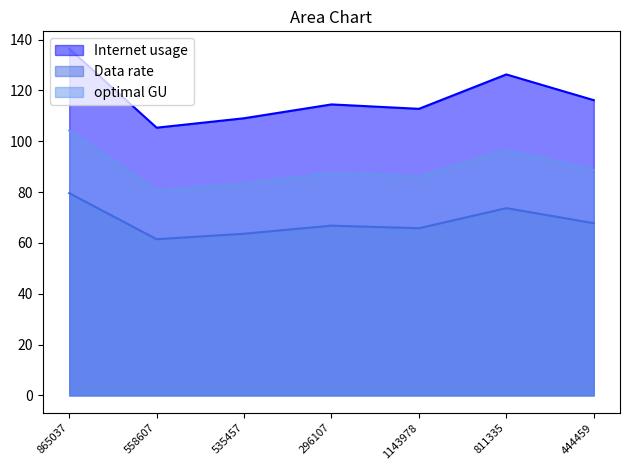

What is the value of the optimal GU point at the 3rd from the left?

83.3